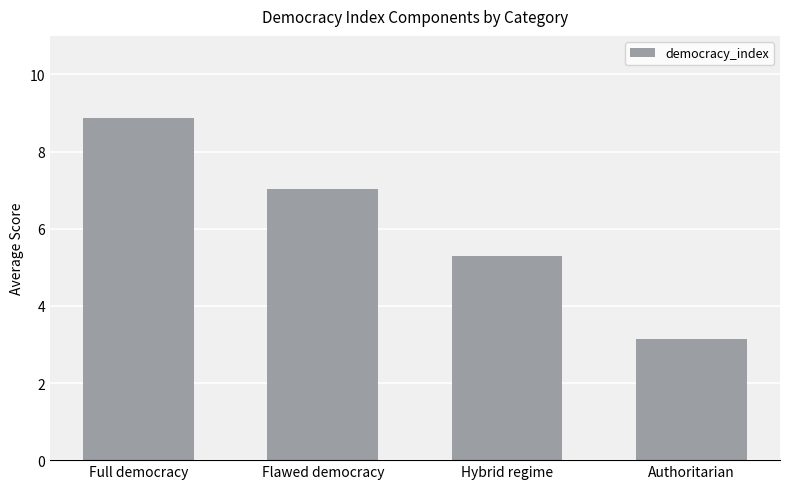

What is the difference between the maximum and second lowest values?

3.6